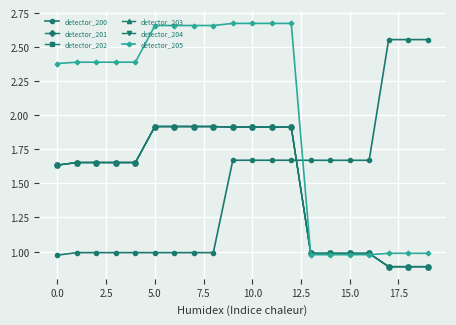

Which category has the lowest value in the detector_201 series?

17